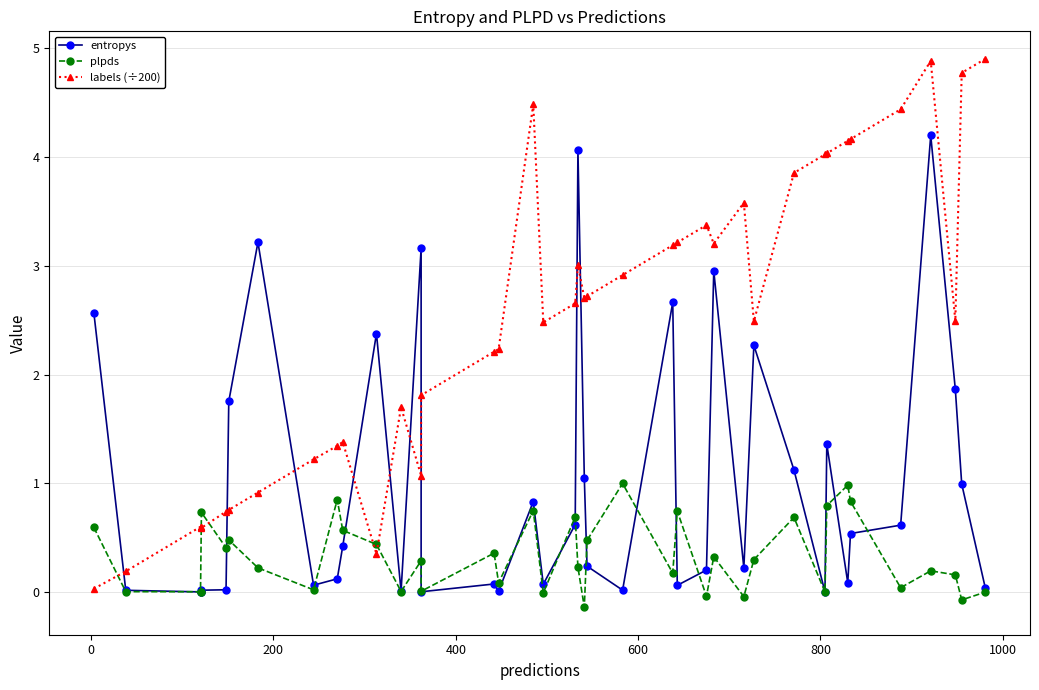

Does the chart have visible grid lines?

Yes